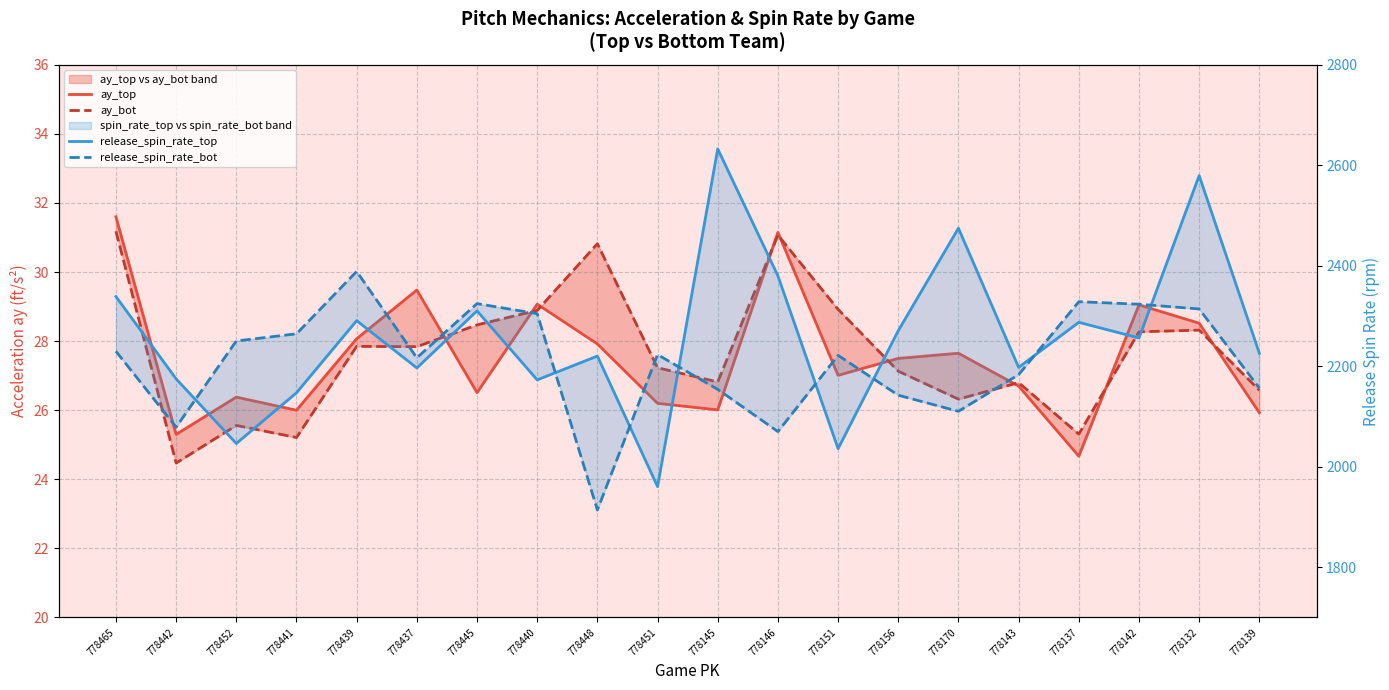

What are all the series names shown in the legend?

ay_top, ay_bot, release_spin_rate_top, release_spin_rate_bot